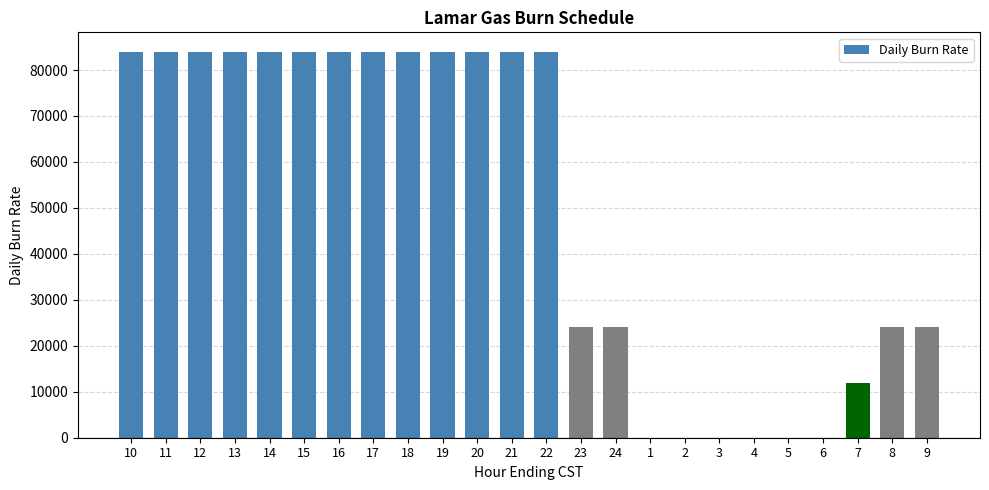

Count the values in the range 12000 to 84000.

18